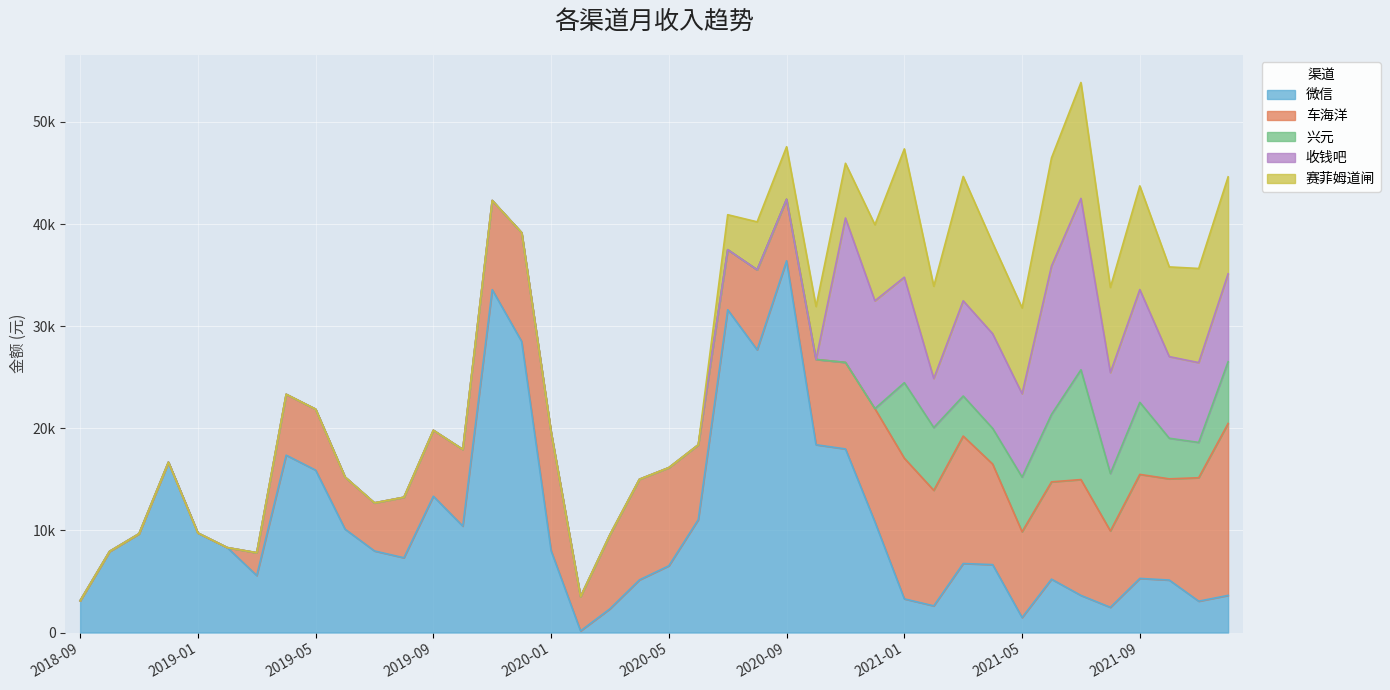

What is the label of the 25th point from the left?

2020-09